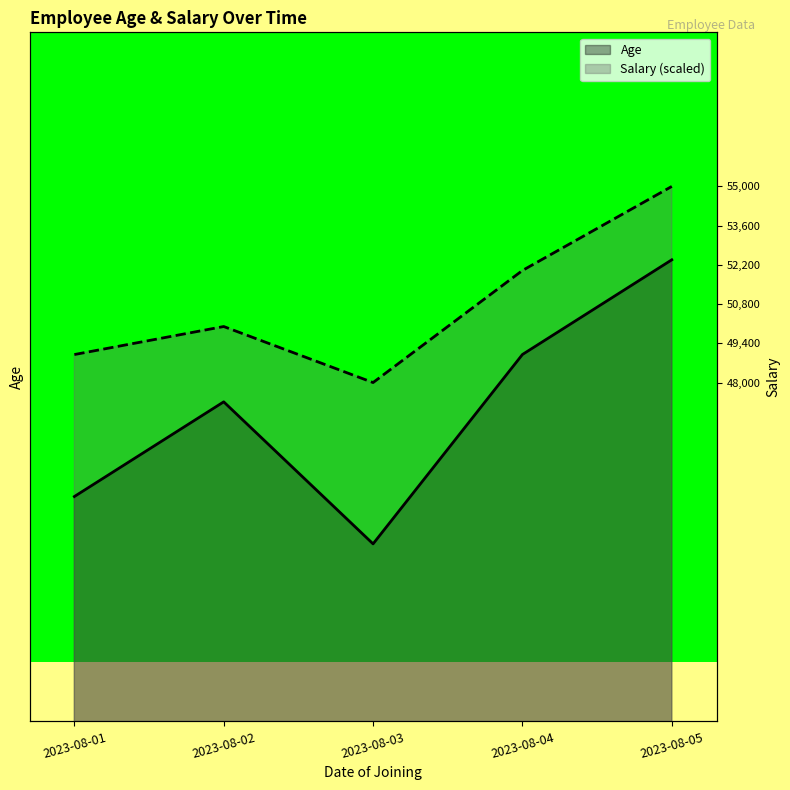

List the labels in order of Salary value, smallest first.

2023-08-03, 2023-08-01, 2023-08-02, 2023-08-04, 2023-08-05